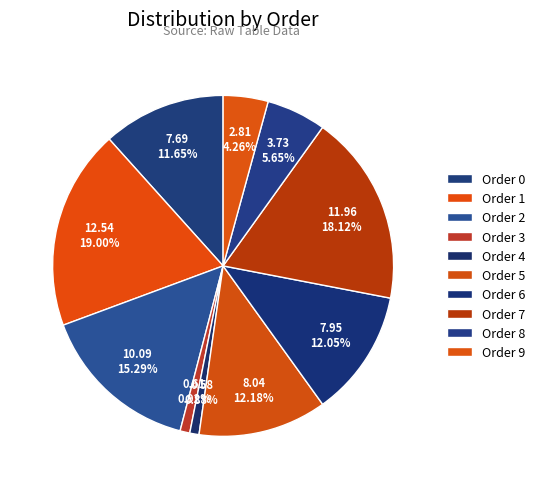

How many slices are in this pie chart?

10